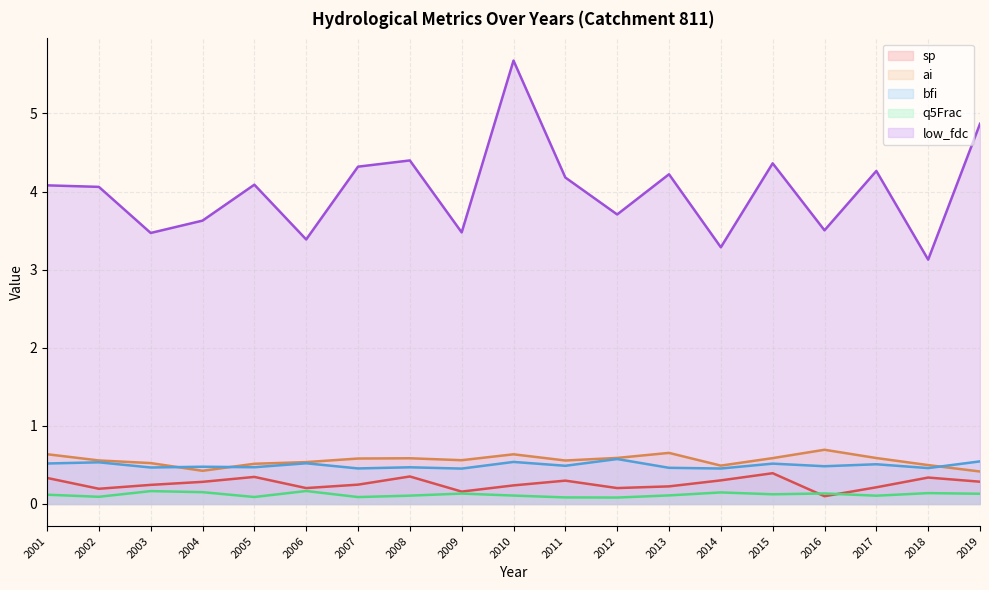

Which series has the largest total across all categories?

low_fdc